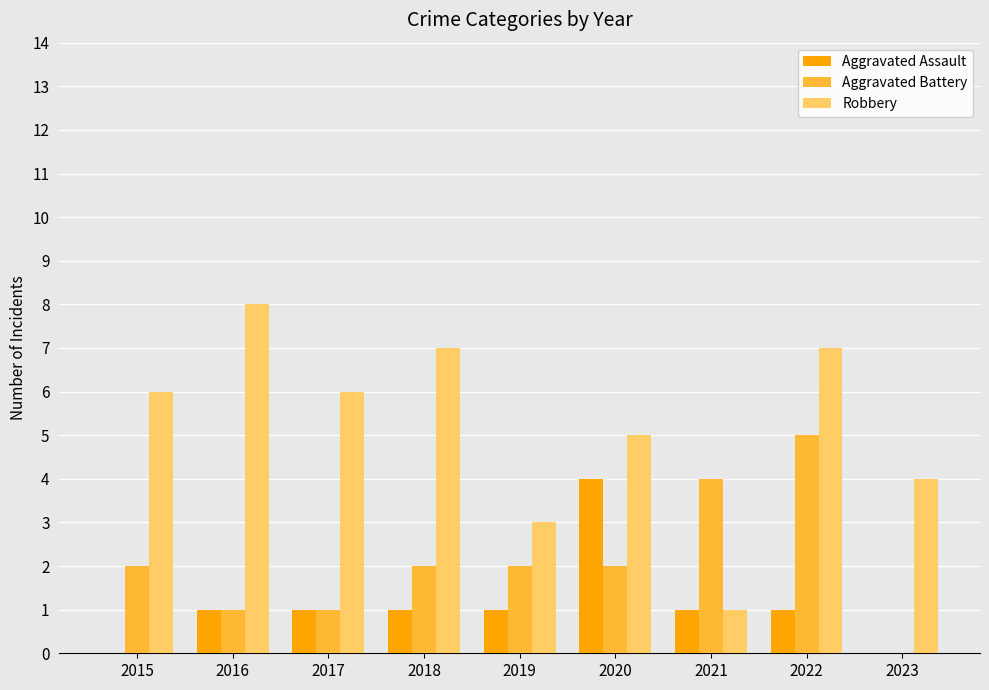

What is the maximum value for Aggravated Battery?

5